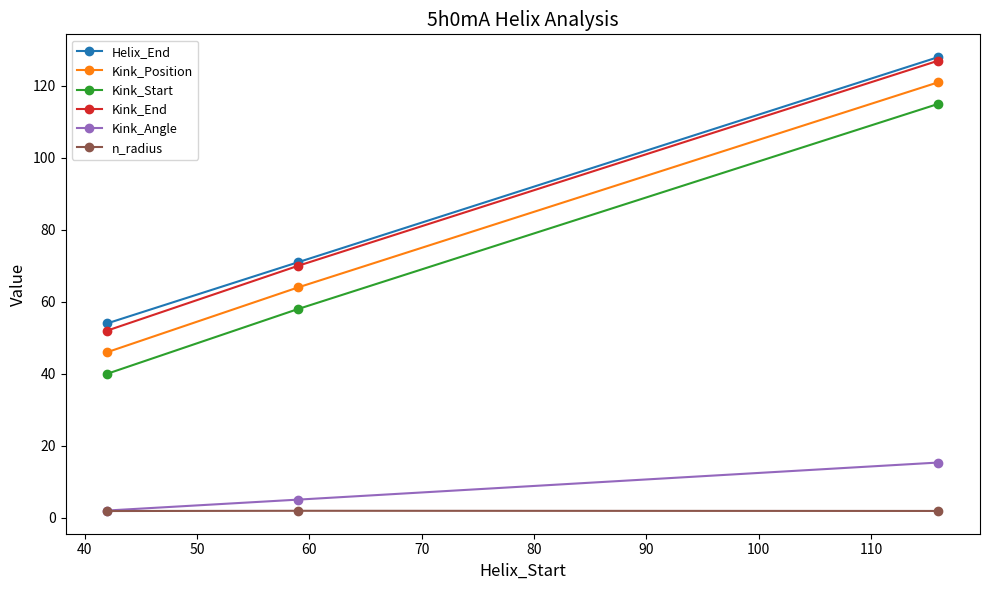

What is the greatest value displayed?

128.0